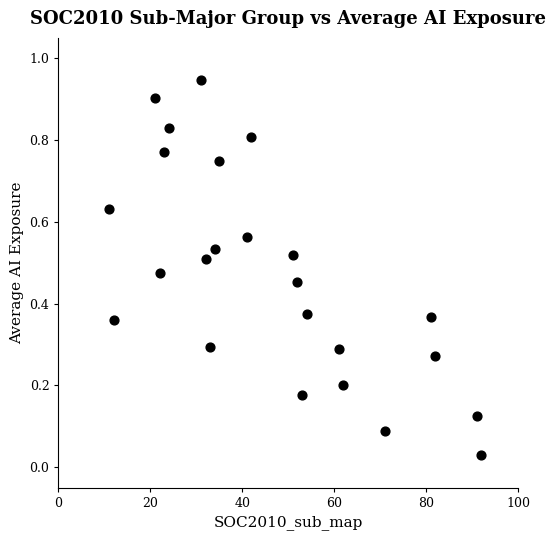

What is the range of X values (max minus min)?

81.0